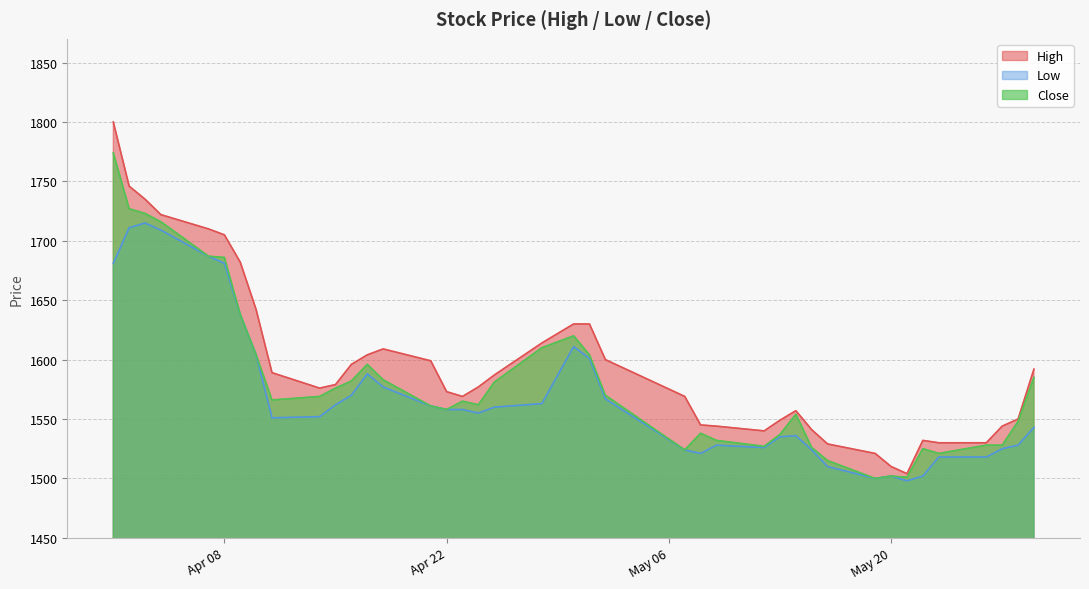

What is the difference between the highest and lowest values at Apr 08?

24